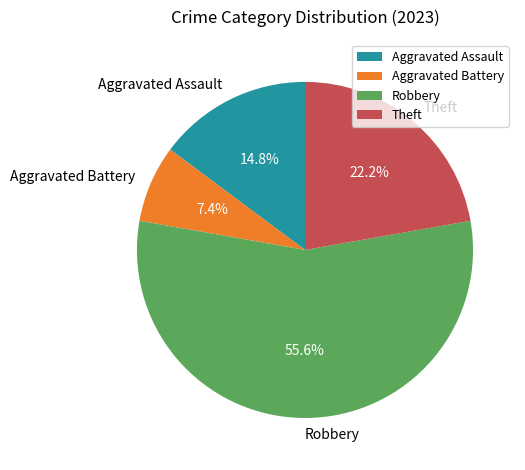

To the nearest percent, what is the combined percentage of Theft and Aggravated Assault?

37%